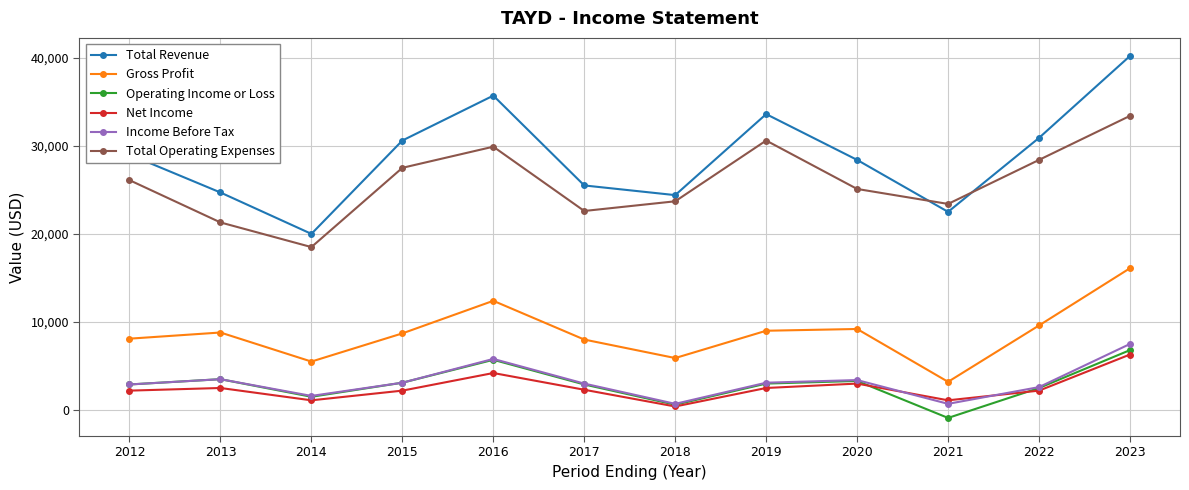

At which category is the sum across all series the highest?

2023